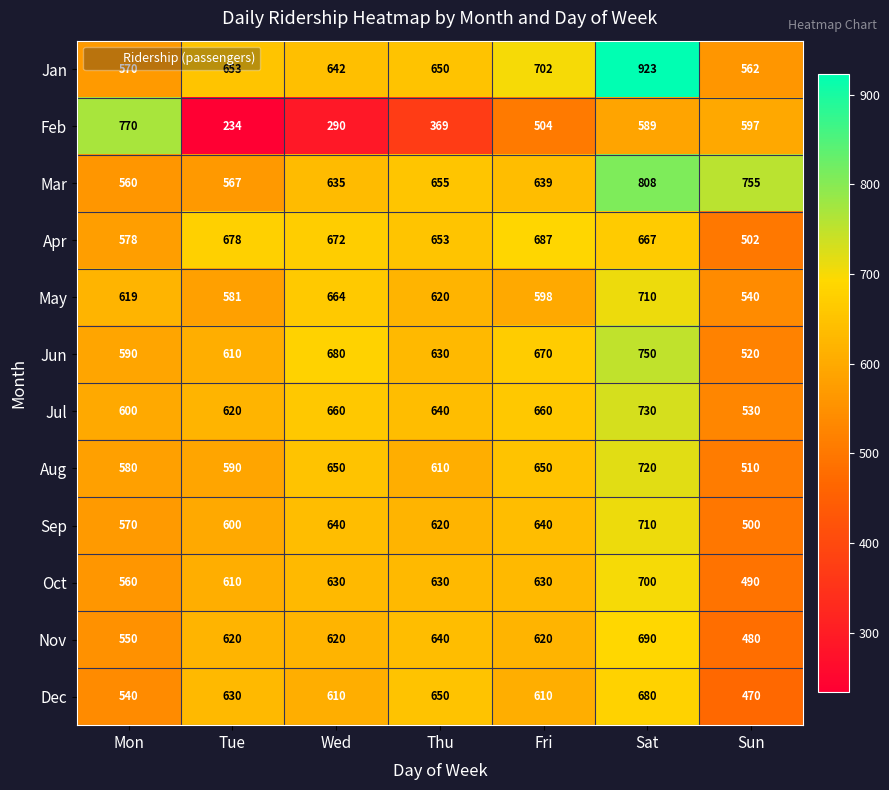

Which category has the highest value across all series?

Sat